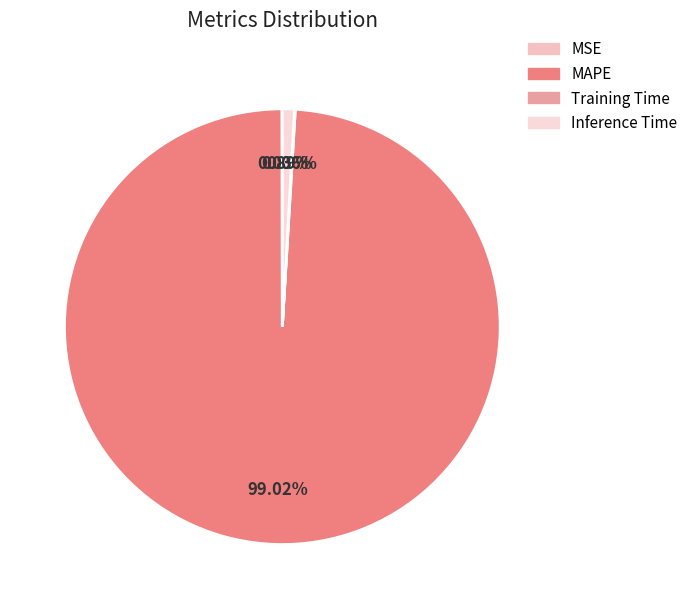

To the nearest percent, what is the average slice percentage?

25%